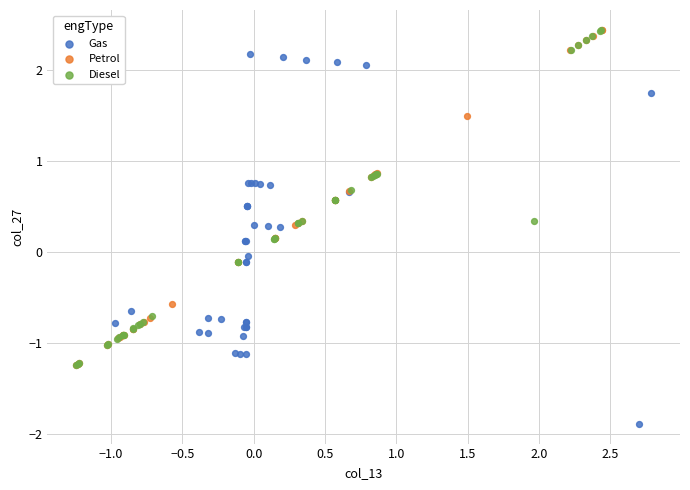

Which series has the largest Y range (max minus min)?

Gas